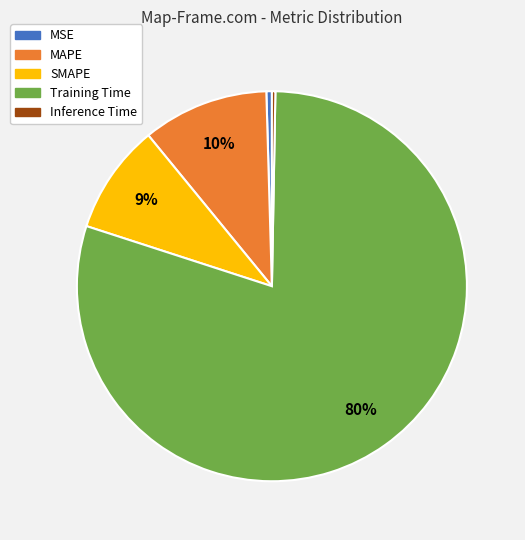

What percentage is the MAPE slice, to the nearest percent?

10%